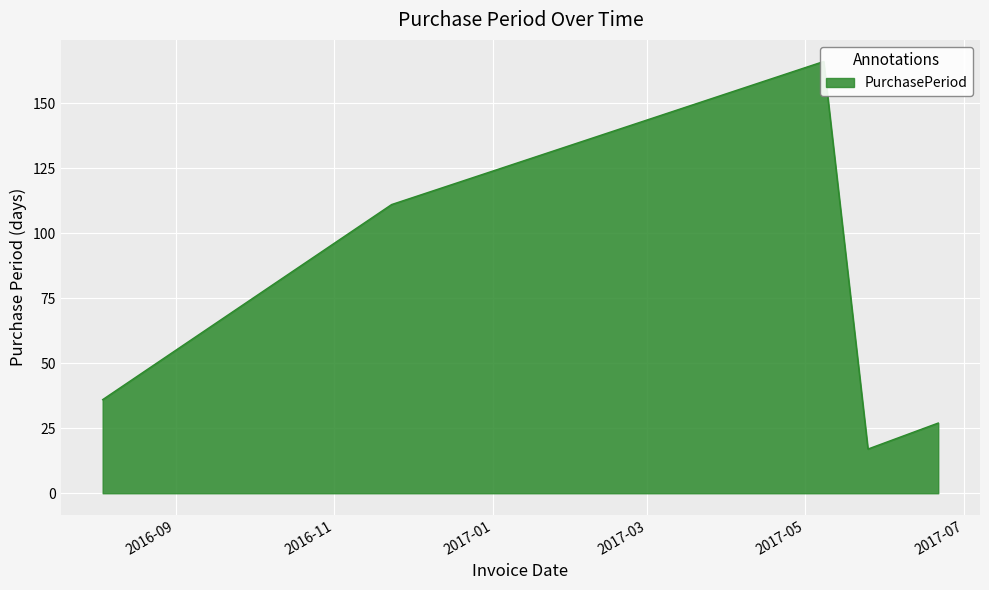

What is the change in value from 2016-11-23 to 2017-05-25?

-94